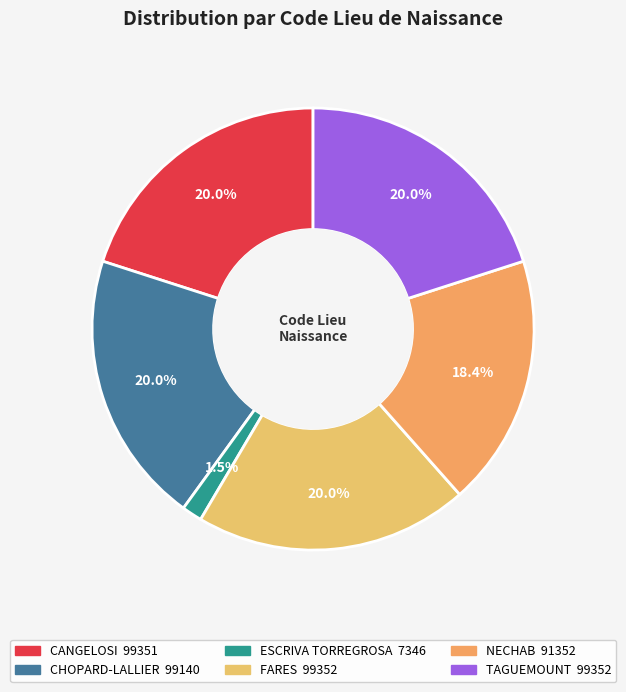

Does any single category account for the majority?

No